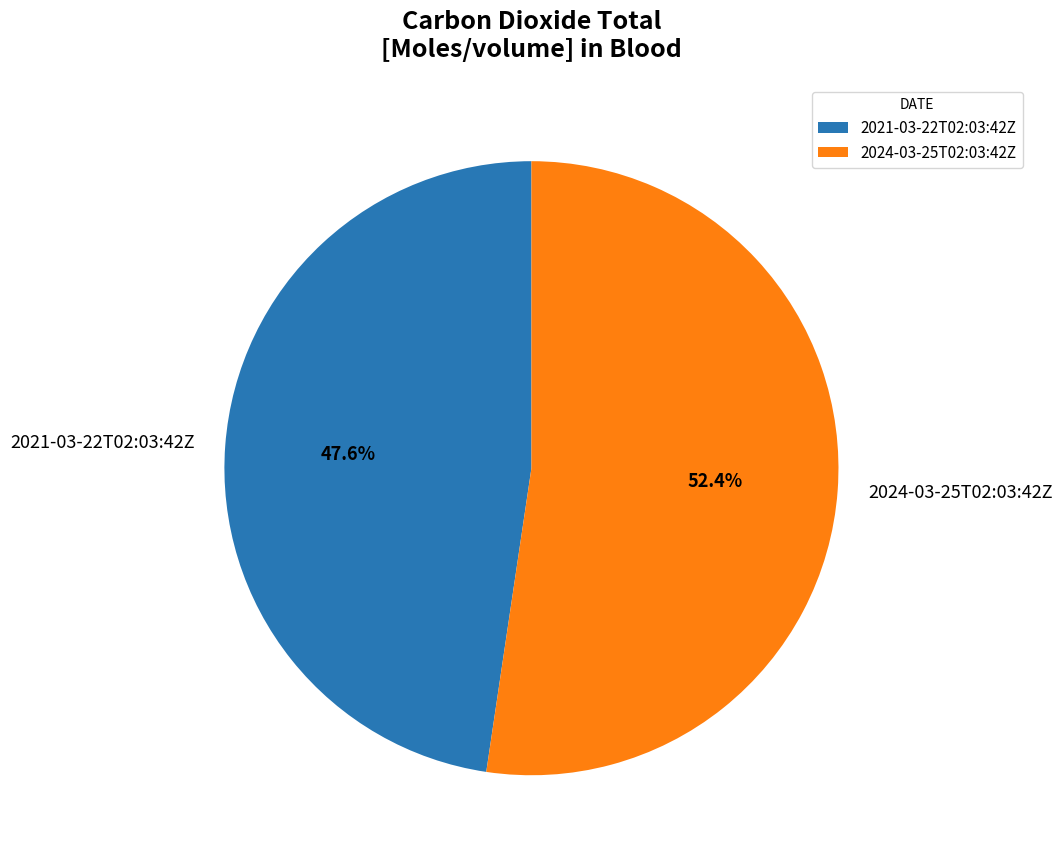

To the nearest percent, what is the difference between the largest and smallest slice percentages?

5%